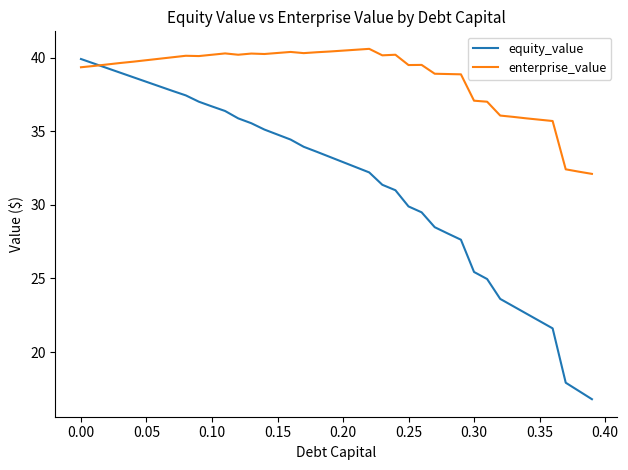

What is the maximum value for equity_value?

39.9